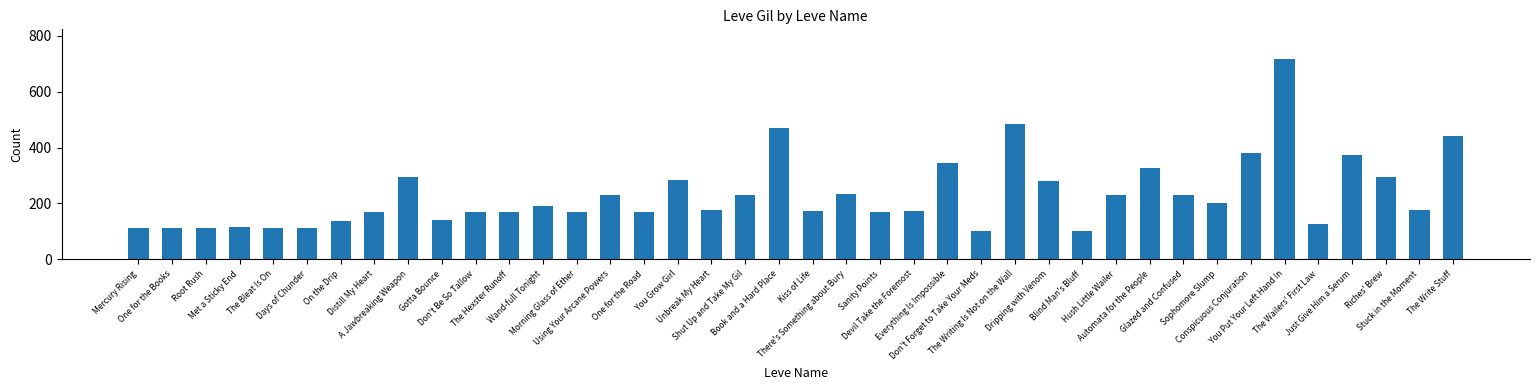

What is the value of the 29th bar from the left?

101